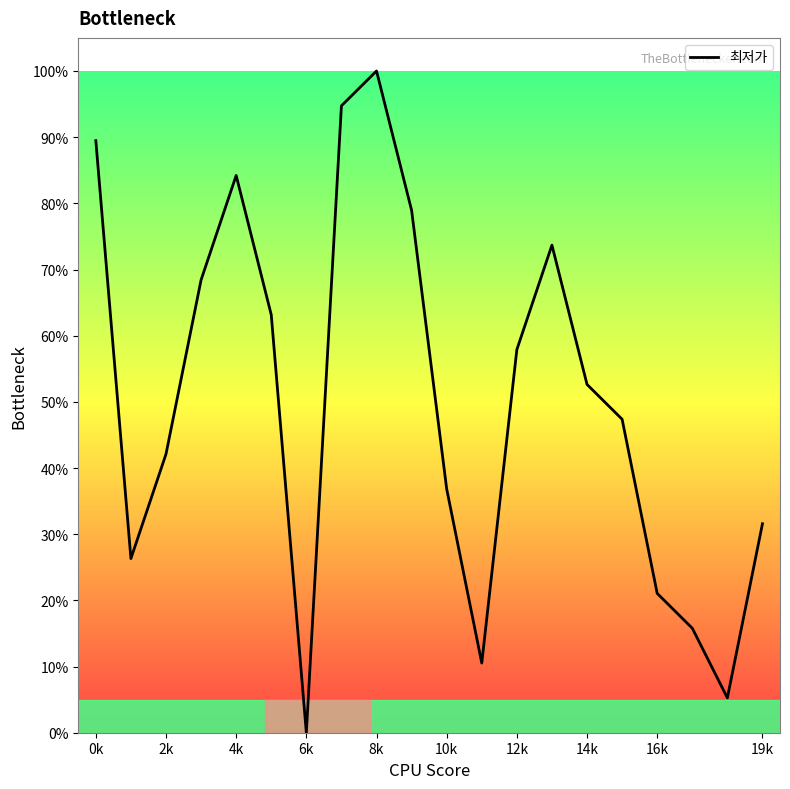

What is the greatest value displayed?

100.0